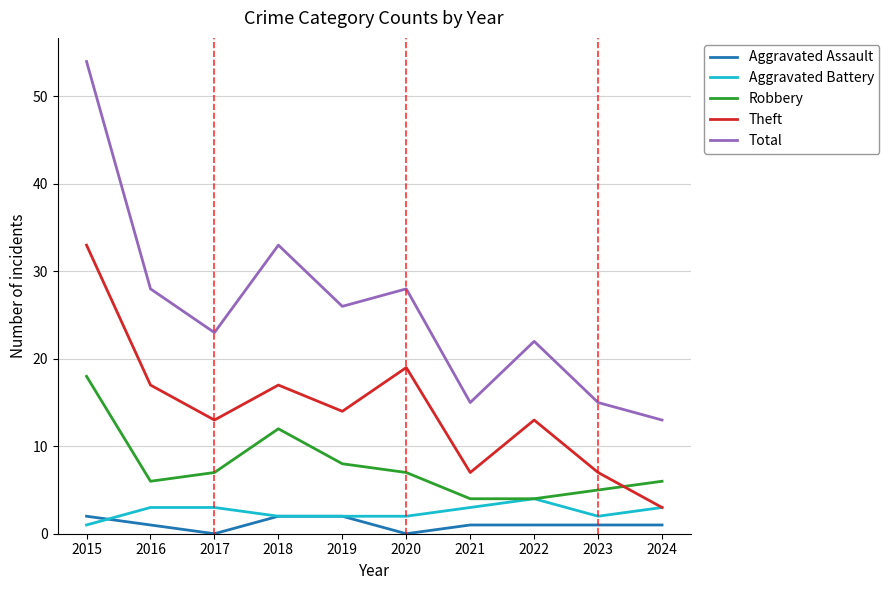

Reading left to right, list all the values displayed in this chart.

Aggravated Assault: 2015=2	2016=1	2017=0	2018=2	2019=2	2020=0	2021=1	2022=1	2023=1	2024=1
Aggravated Battery: 2015=1	2016=3	2017=3	2018=2	2019=2	2020=2	2021=3	2022=4	2023=2	2024=3
Robbery: 2015=18	2016=6	2017=7	2018=12	2019=8	2020=7	2021=4	2022=4	2023=5	2024=6
Theft: 2015=33	2016=17	2017=13	2018=17	2019=14	2020=19	2021=7	2022=13	2023=7	2024=3
Total: 2015=54	2016=28	2017=23	2018=33	2019=26	2020=28	2021=15	2022=22	2023=15	2024=13